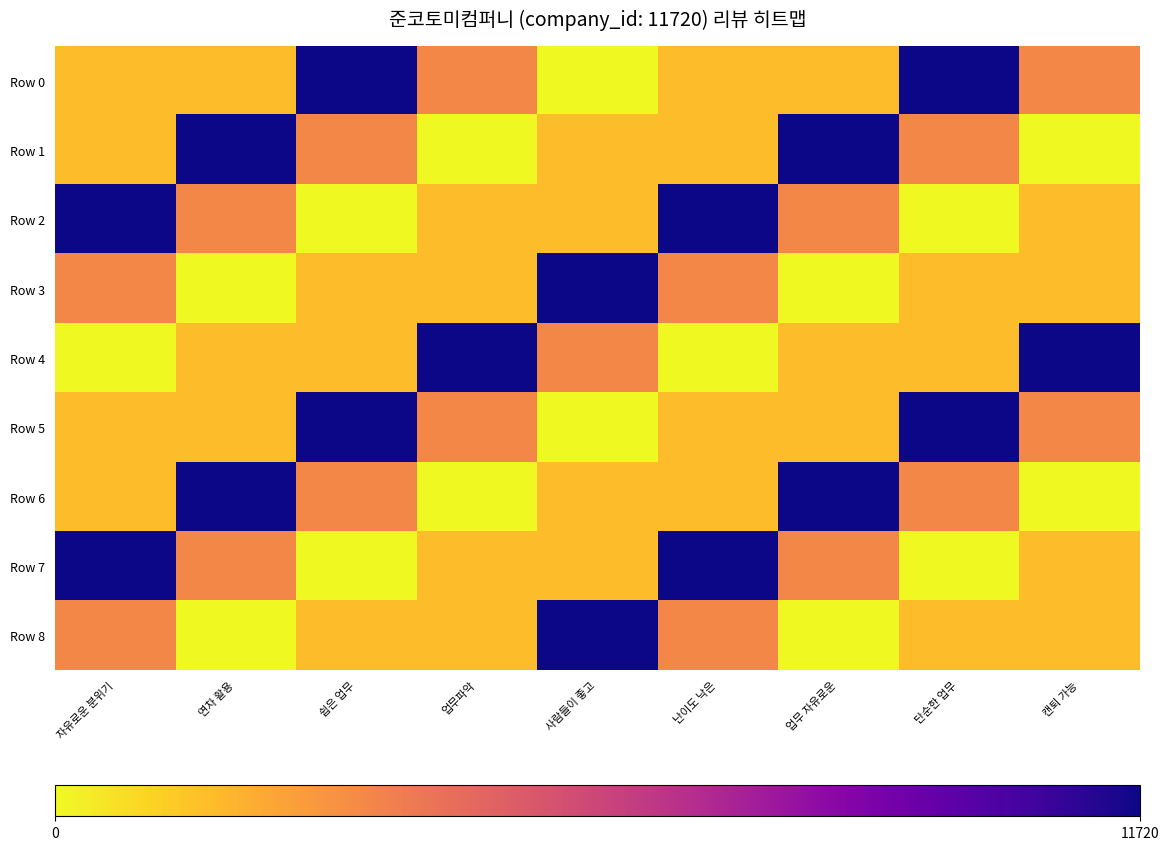

At 업무 자유로운, list the series in order from largest to smallest.

Row 1, Row 6, Row 2, Row 7, Row 0, Row 4, Row 5, Row 3, Row 8